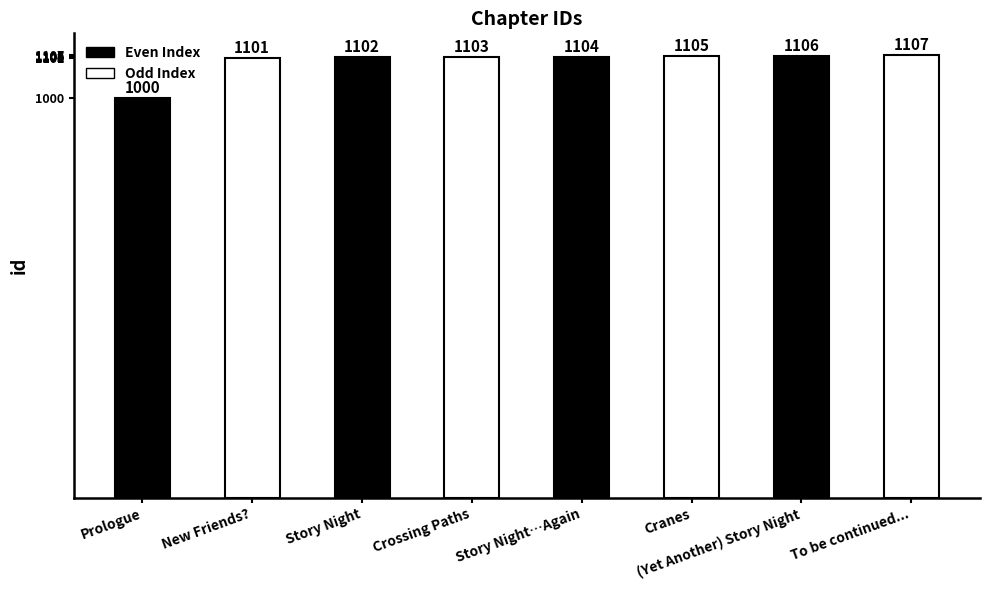

Between (Yet Another) Story Night and Story Night…Again, which is larger?

(Yet Another) Story Night